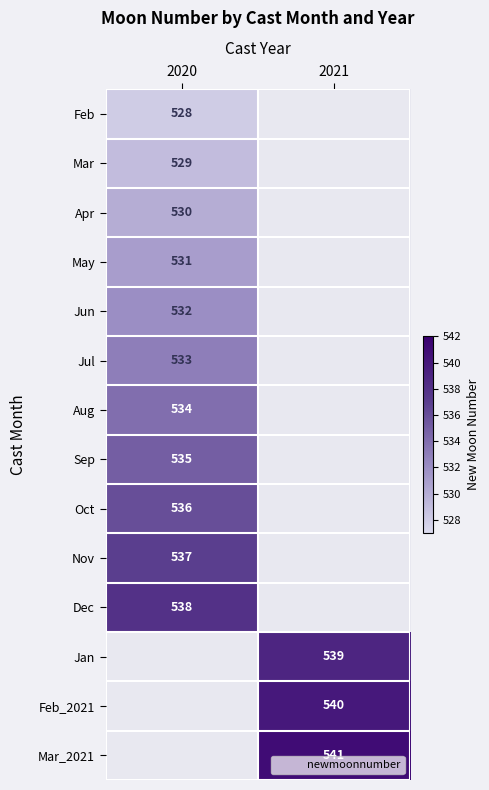

What is the difference between the highest and lowest values at 2020?

10.0